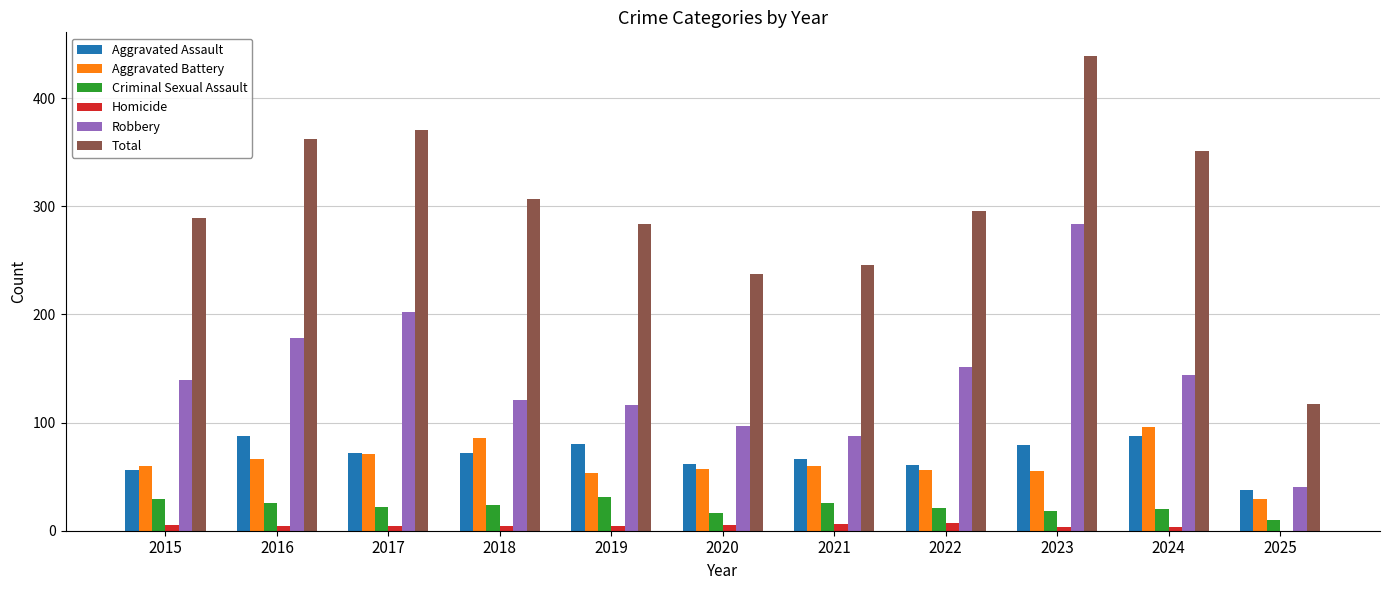

Which series has the largest total across all categories?

Total